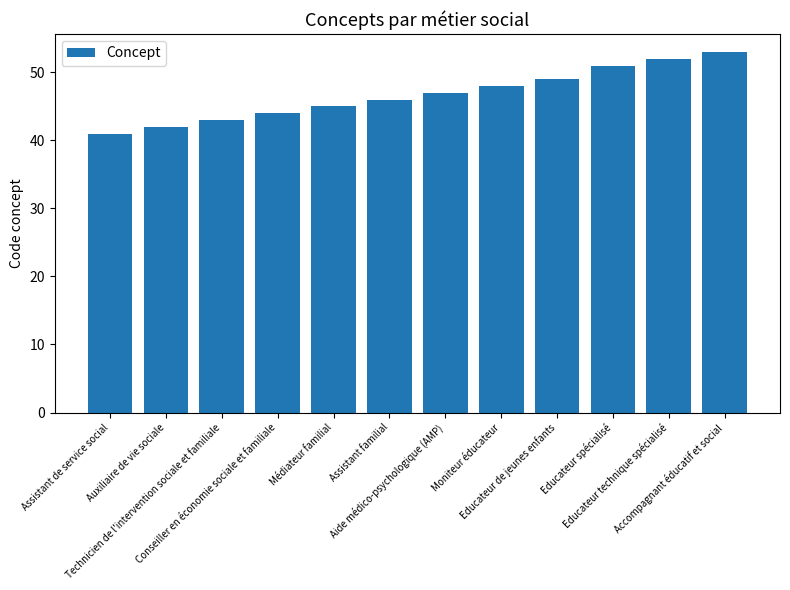

What is the value of the 9th bar from the left?

49